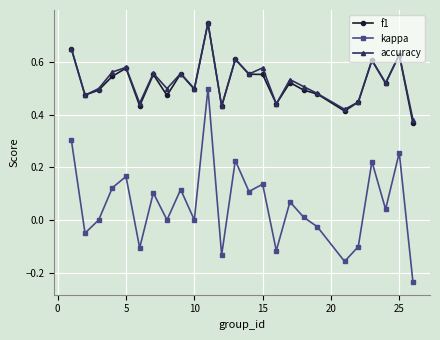

Which series has the largest range (max minus min)?

kappa